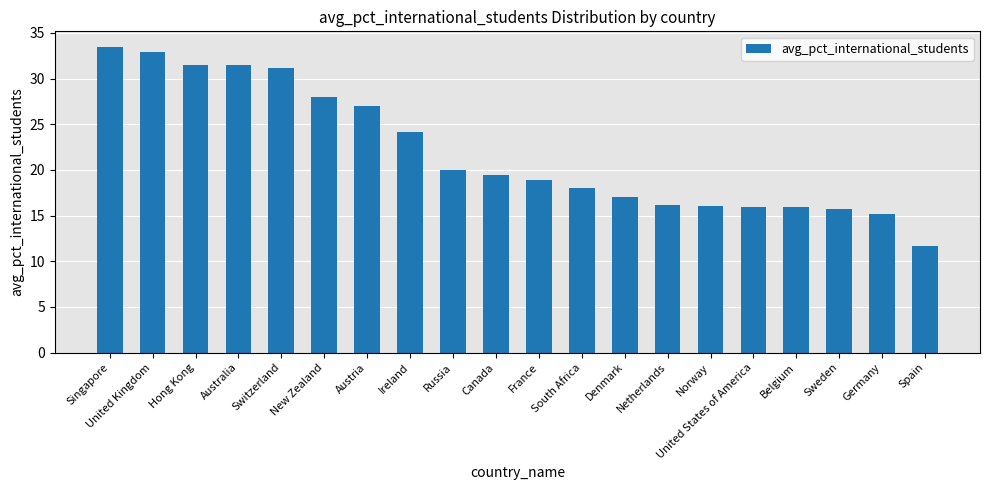

Approximately how many times larger is the value at Spain compared to Australia?

0.4